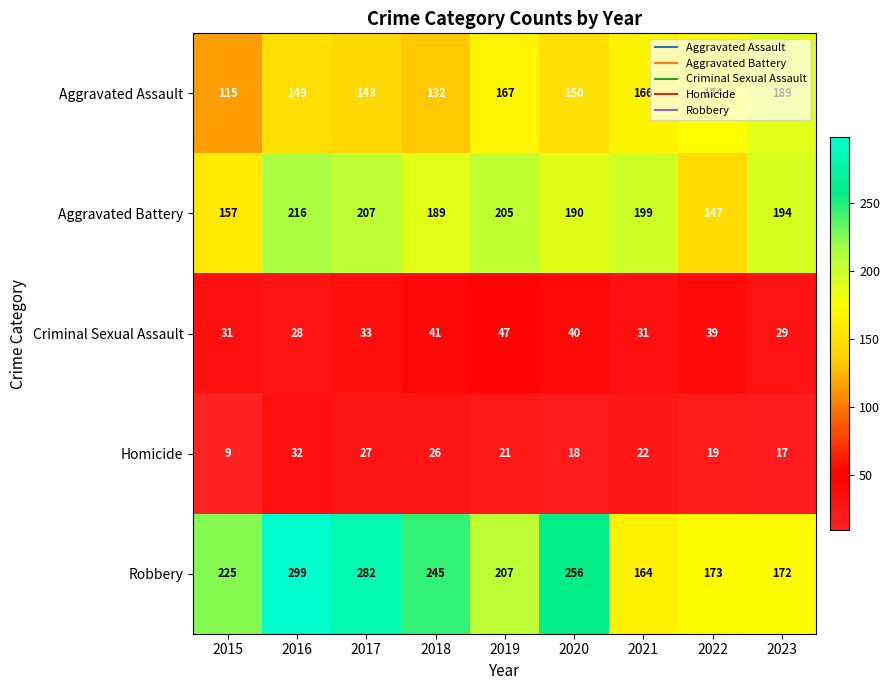

The Criminal Sexual Assault series shows 17 at 2016. True or false?

False